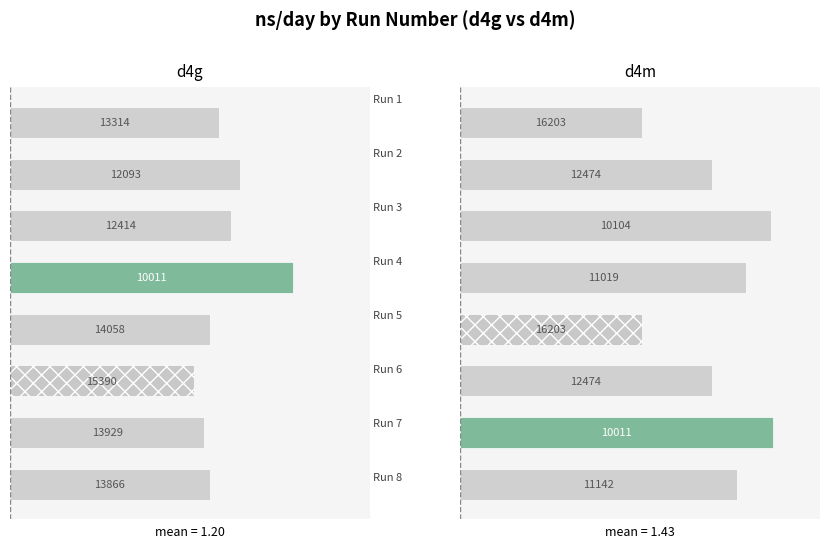

List the series in order of their overall mean, highest first.

d4m_ns_day, d4g_ns_day